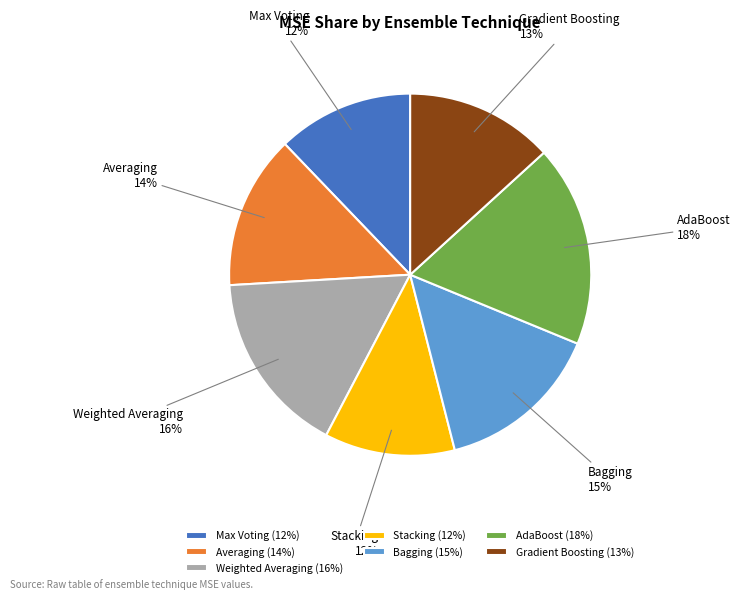

To the nearest percent, what is the difference between the largest and smallest slice percentages?

6%